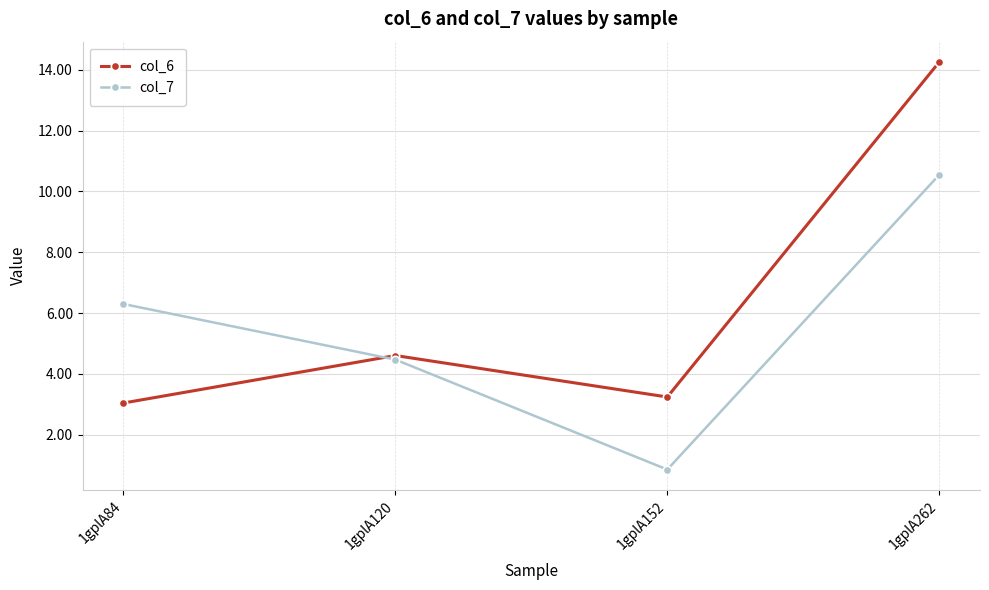

Is it true that col_7 equals 6.3 at 1gplA84?

True